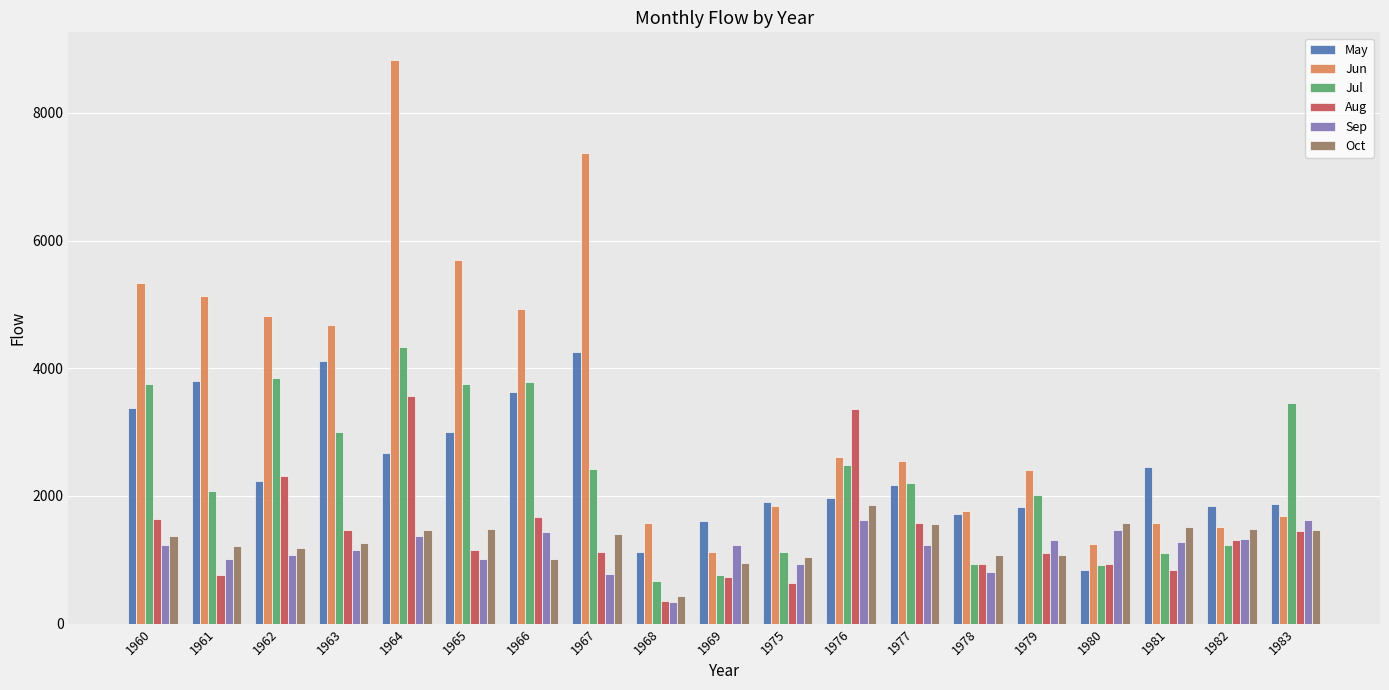

What is the minimum value for Jul?

674